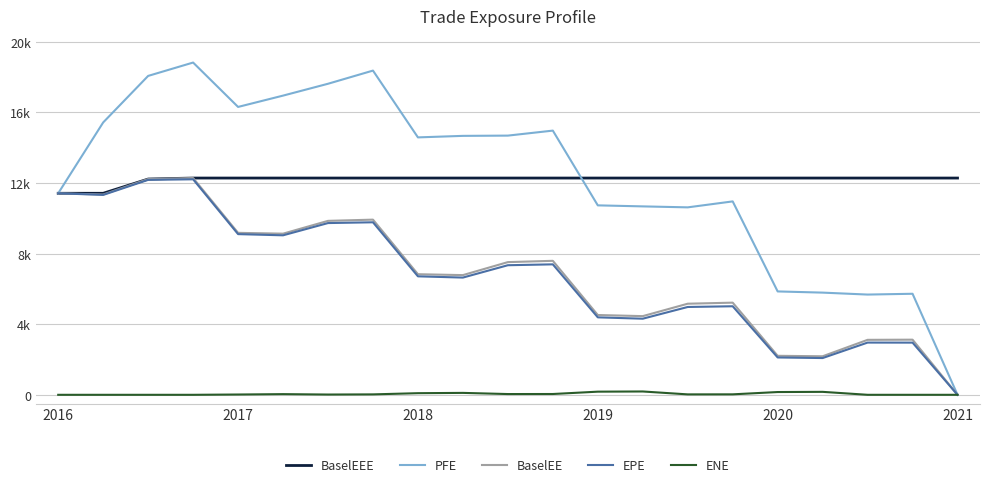

Is this an area chart (filled region under the line)?

No